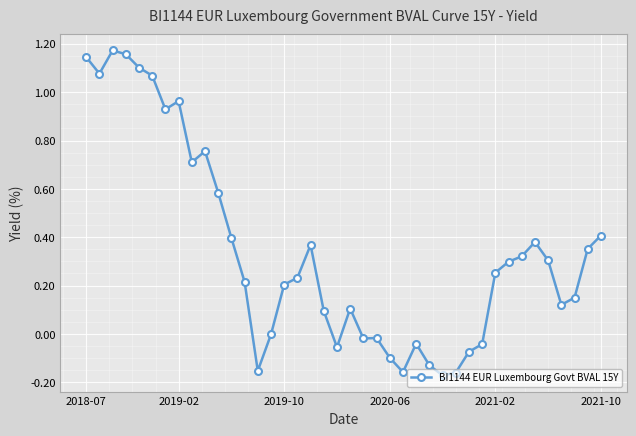

True or false: the data has more than 1 interior local peaks.

True